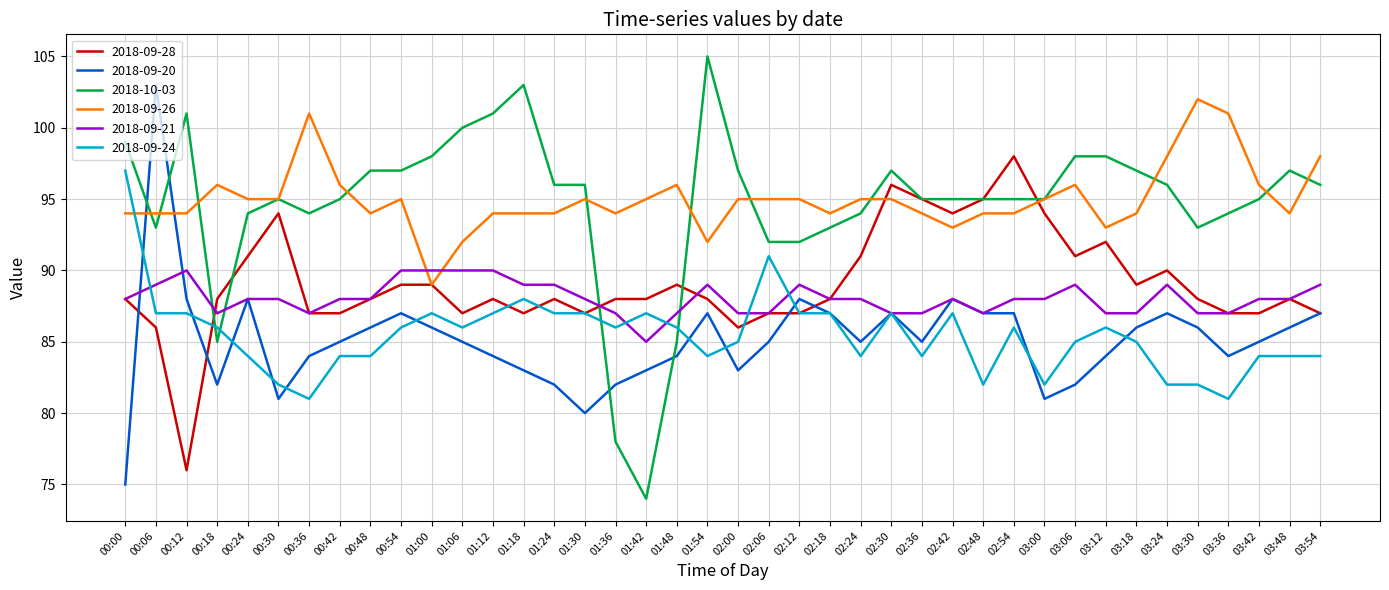

Is this an area chart (filled region under the line)?

No